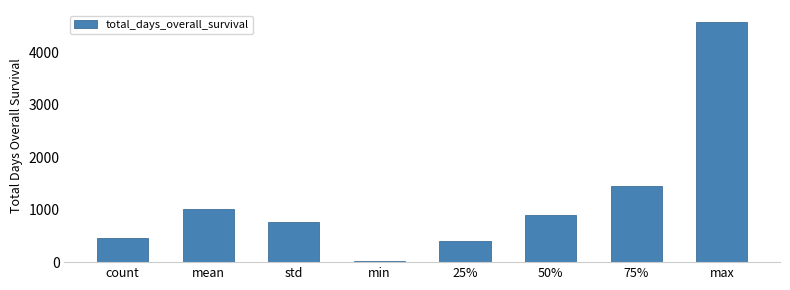

What is the minimum value shown in the chart?

21.0